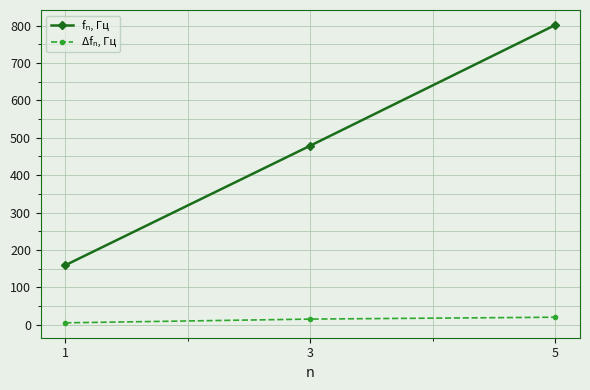

What is the greatest value displayed?

802